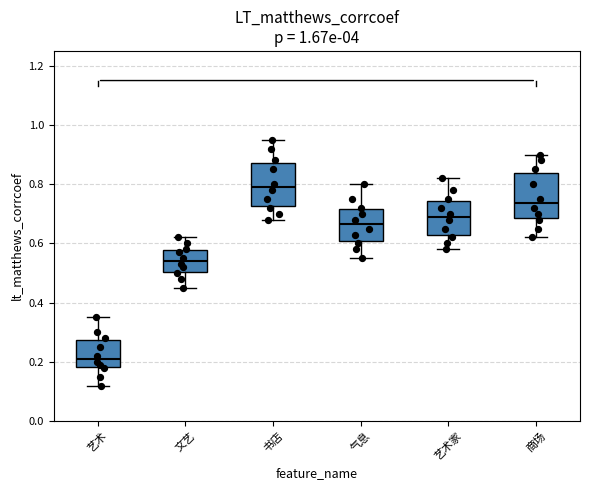

Reading left to right, transcribe this box plot: for each box, give where its median line is, the range the box spans, and where its two whiskers end, as read against the y-axis. The values are not printed on the chart, so give them approximately, as read against the axis.

艺术: median 0.22, box 0.18 to 0.28, whiskers 0.12 to 0.36
文艺: median 0.54, box 0.50 to 0.58, whiskers 0.46 to 0.62
书店: median 0.80, box 0.72 to 0.88, whiskers 0.68 to 0.96
气息: median 0.66, box 0.60 to 0.72, whiskers 0.56 to 0.80
艺术家: median 0.70, box 0.62 to 0.74, whiskers 0.58 to 0.82
商场: median 0.74, box 0.68 to 0.84, whiskers 0.62 to 0.90